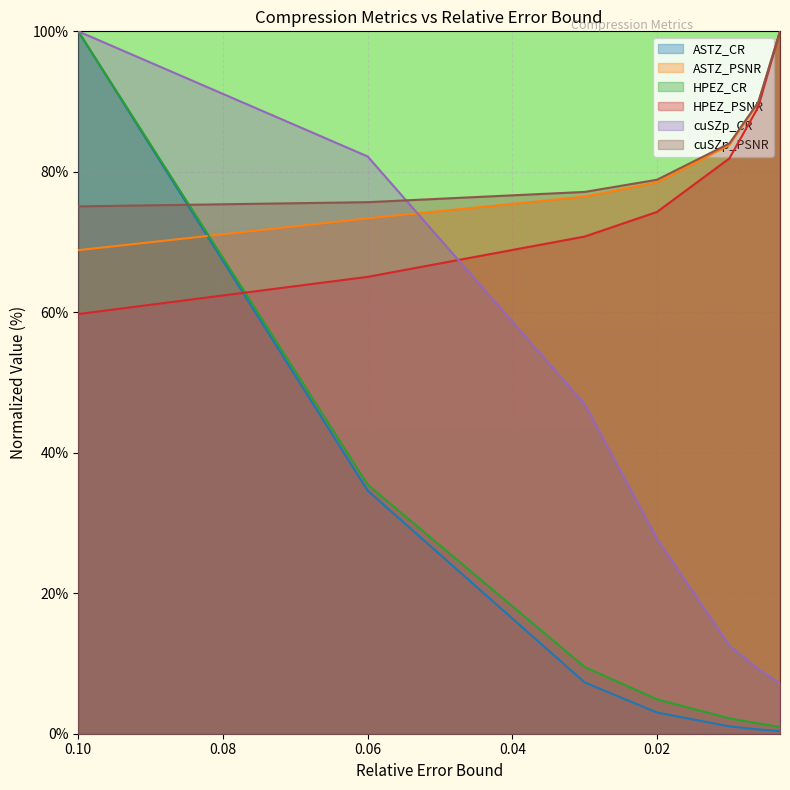

At which label is HPEZ_CR closest to 50?

6.0e-02